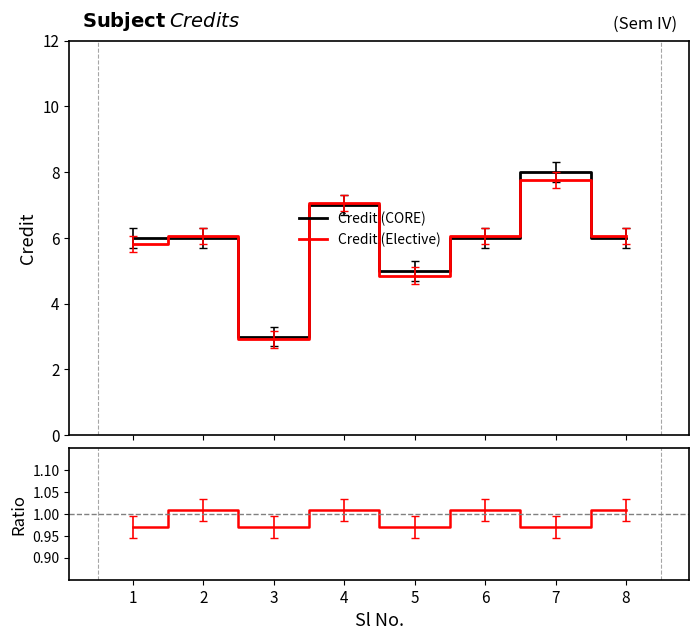

At which category is the sum across all series the highest?

7